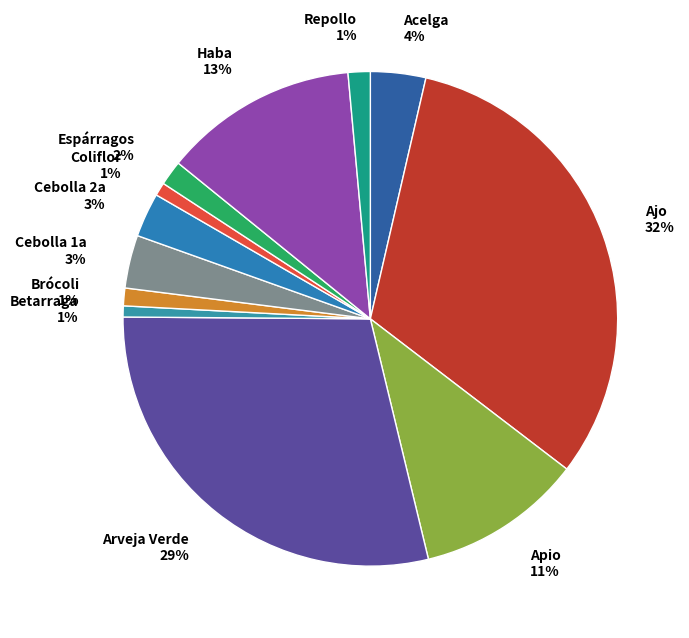

How many segments does this pie chart have?

12